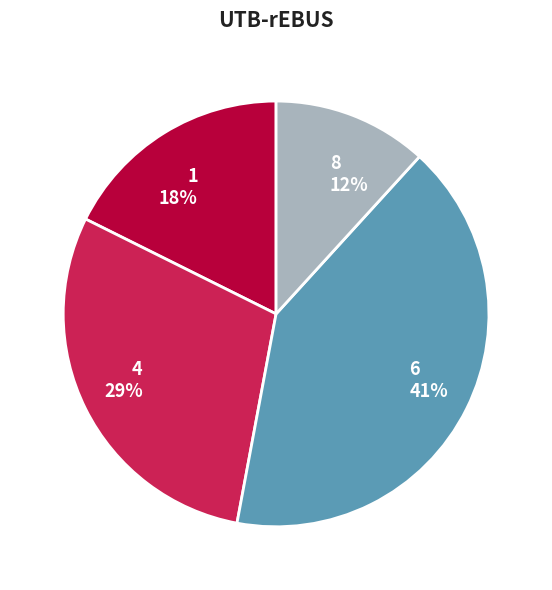

True or false: 1 accounts for 28% of the total.

False